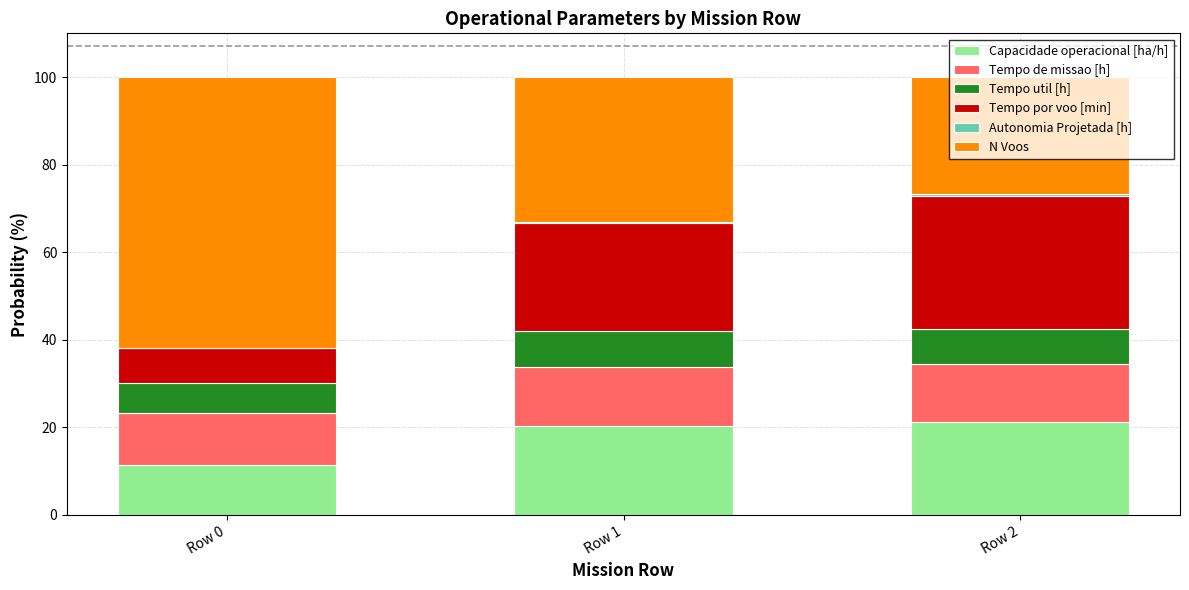

The value of Capacidade operacional [ha/h] at Row 2 is 31.6. True or false?

False